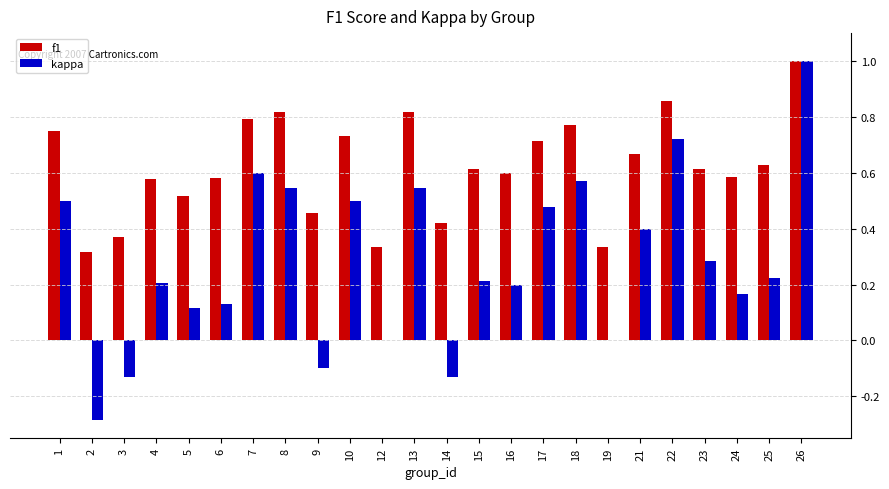

Is the value of kappa at 24 greater than the value of f1 at 21?

No